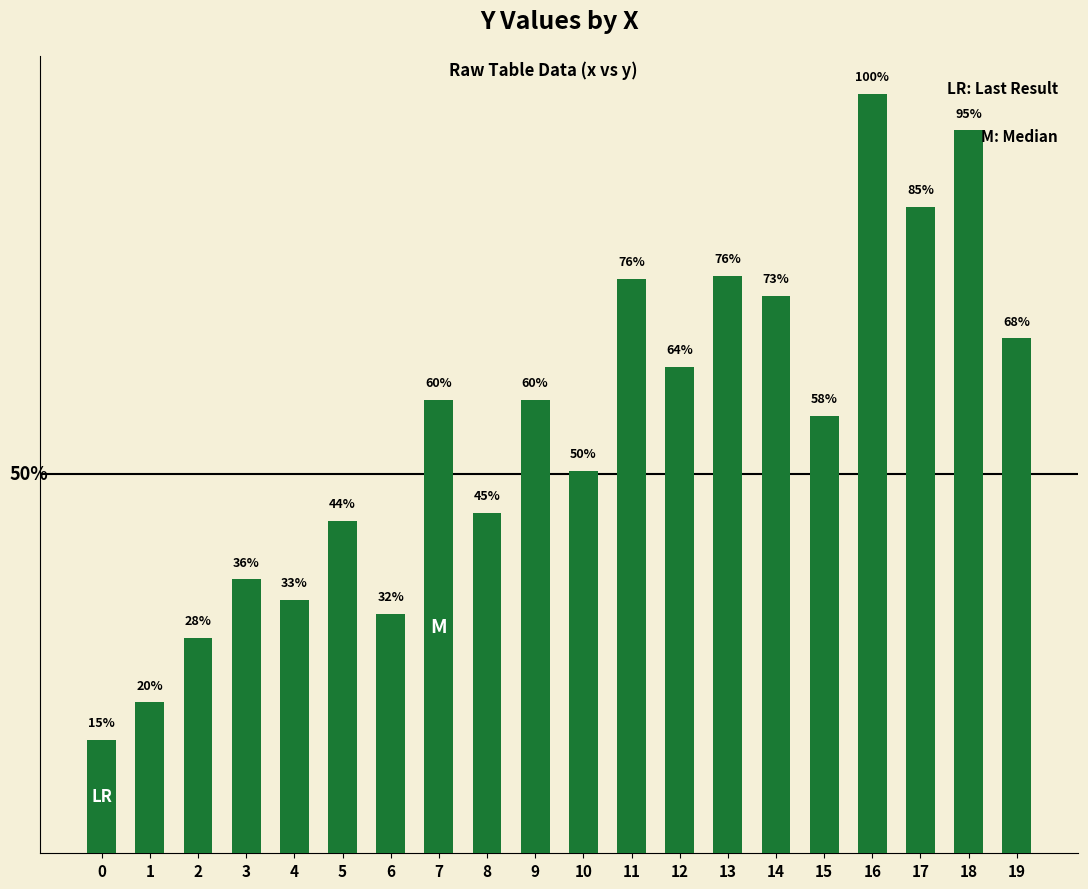

True or false: the data shows 1.4 at 6.

False